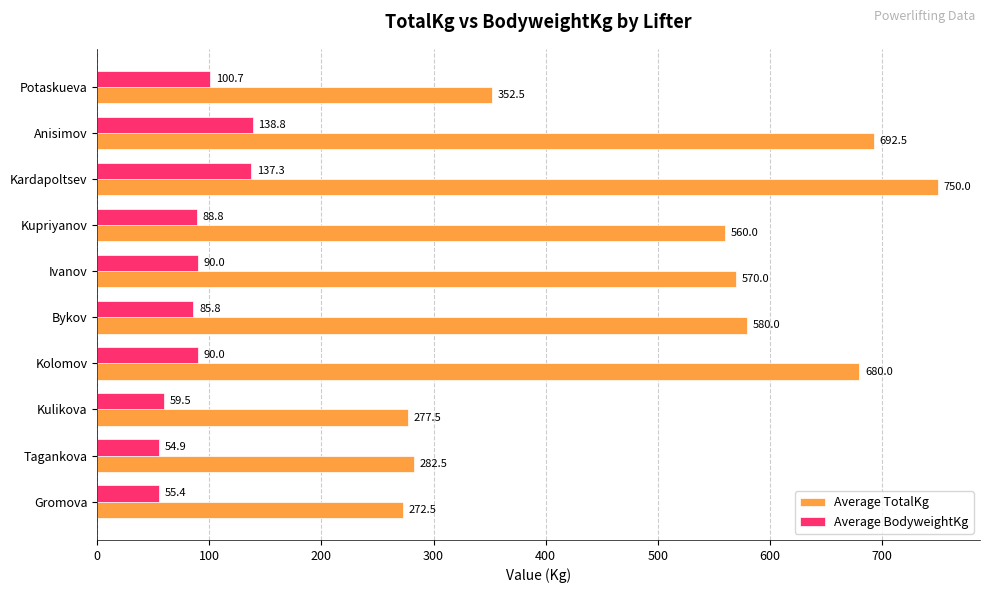

Which series has the largest range (max minus min)?

Average TotalKg